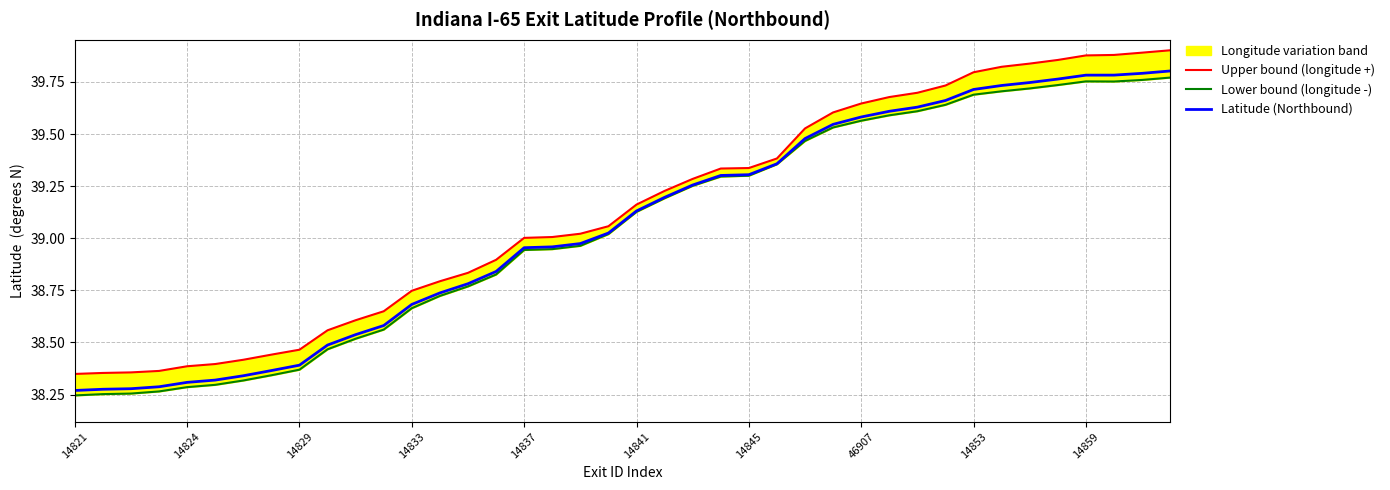

Does the chart display data point markers on the line(s)?

No